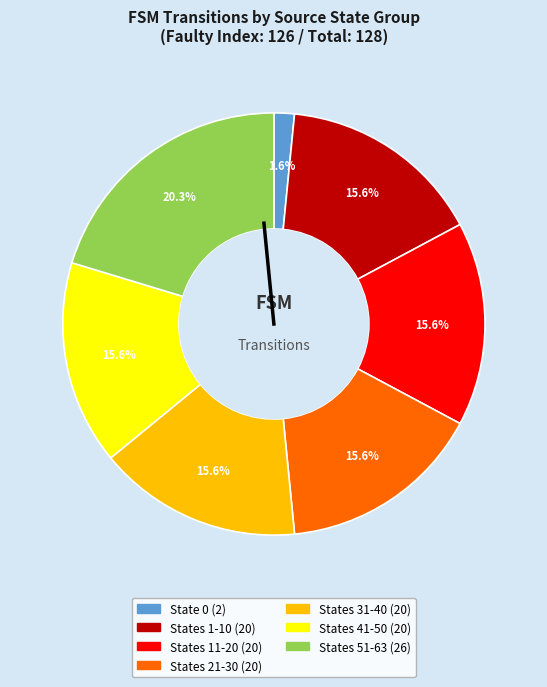

Is there a majority slice in this chart?

No